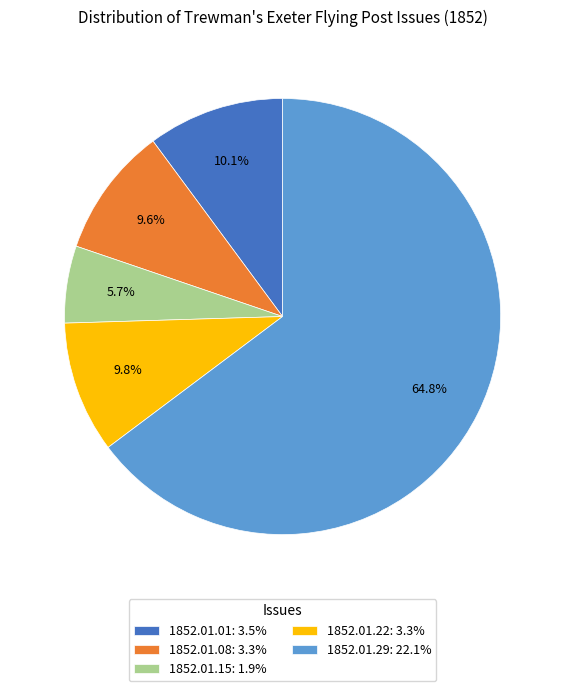

To the nearest percent, what is the difference between the largest and smallest slice percentages?

59%